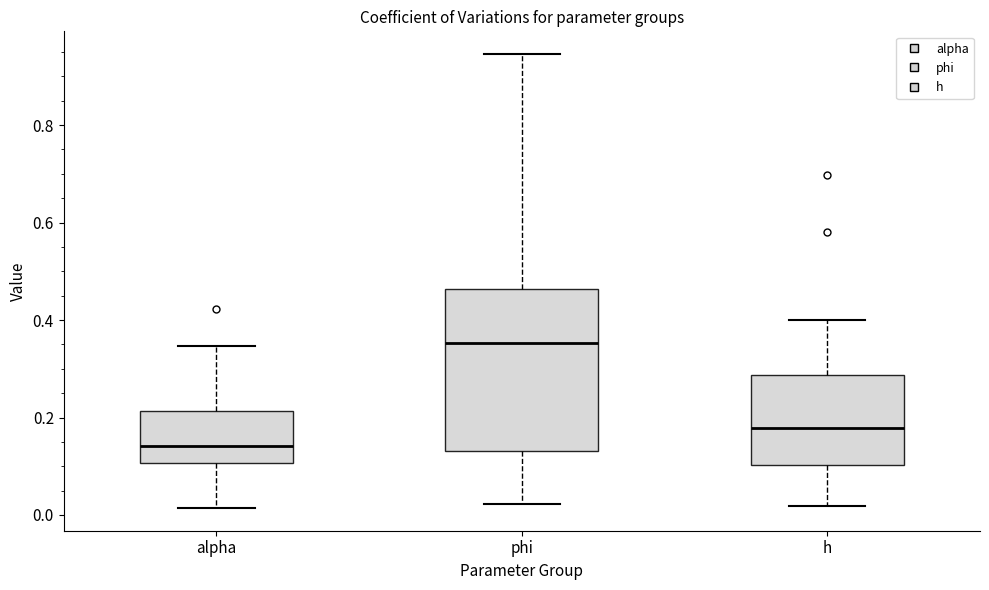

Reading left to right, transcribe this box plot: for each box, give where its median line is, the range the box spans, and where its two whiskers end, as read against the y-axis. The values are not printed on the chart, so give them approximately, as read against the axis.

alpha: median 0.14, box 0.10 to 0.22, whiskers 0.02 to 0.34
phi: median 0.36, box 0.14 to 0.46, whiskers 0.02 to 0.94
h: median 0.18, box 0.10 to 0.28, whiskers 0.02 to 0.40